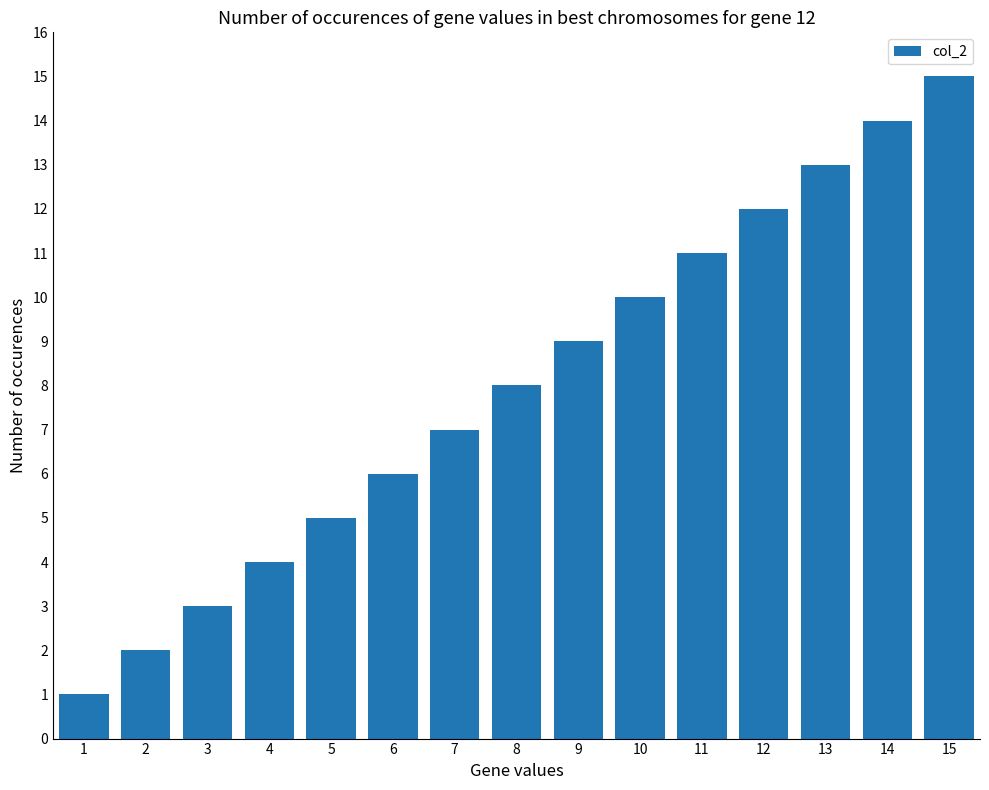

Reading left to right, transcribe all the data shown in this chart.

1	2	3	4	5	6	7	8	9	10	11	12	13	14	15